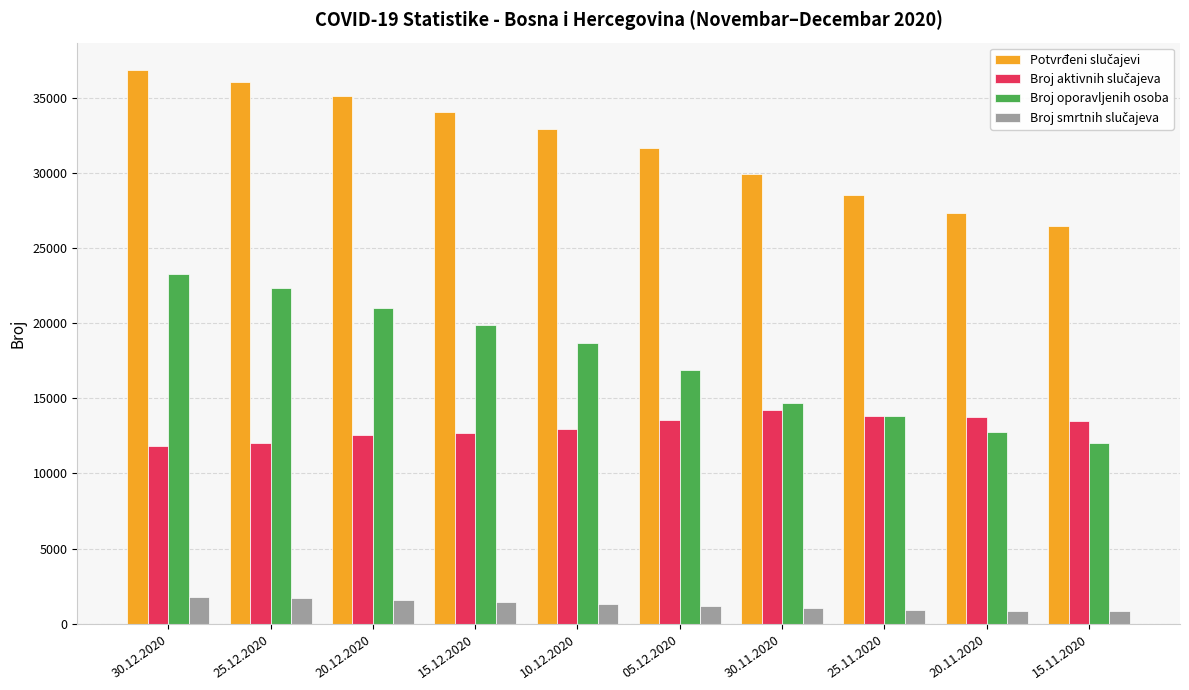

The Broj oporavljenih osoba series shows 12762 at 20.11.2020. True or false?

True